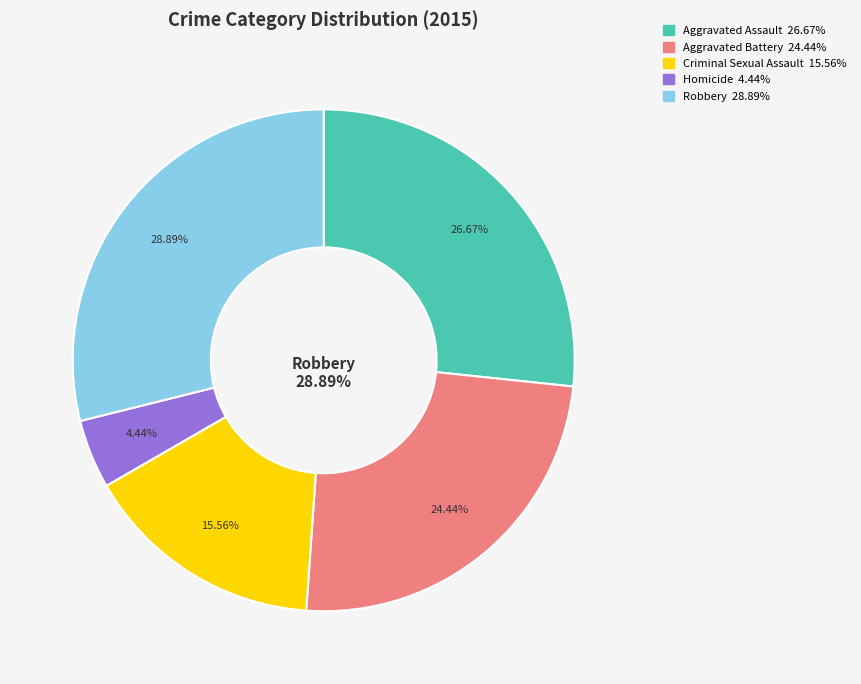

How many segments does this pie chart have?

5